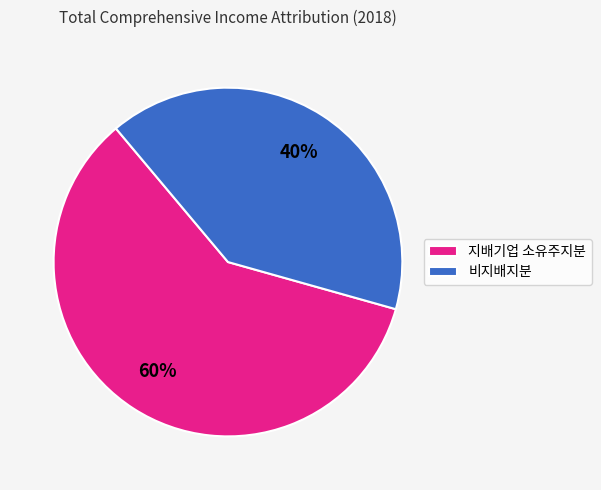

To the nearest percent, what is the combined percentage of 지배기업 소유주지분 and 비지배지분?

100%